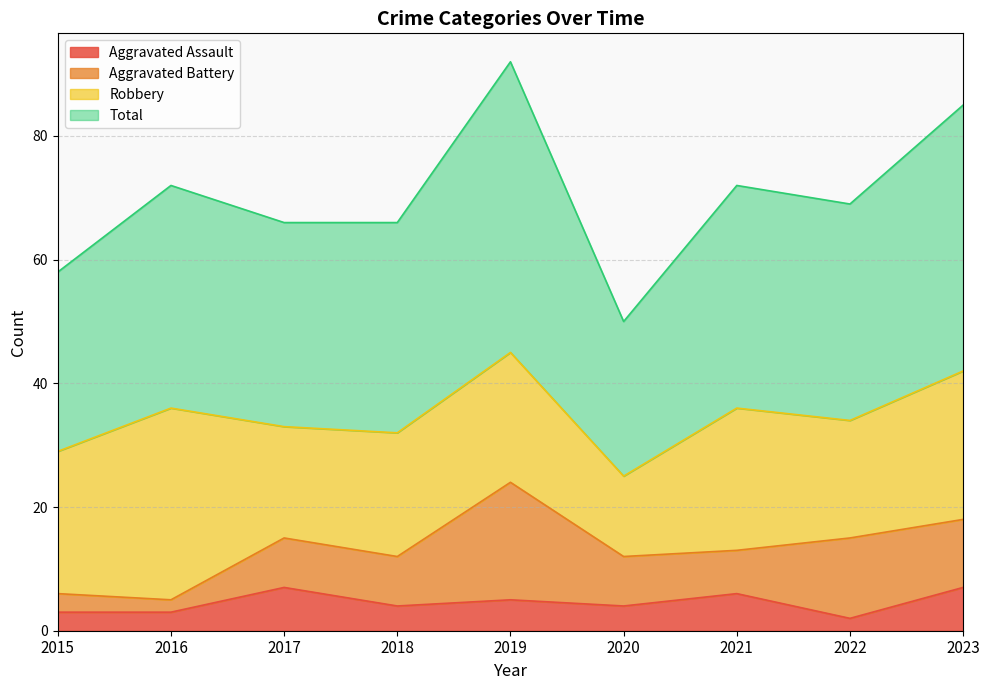

What is the value of the Total point at the 5th from the left?

92